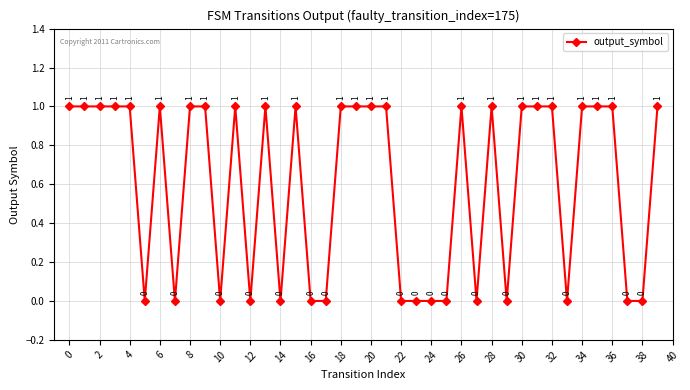

How many values are between 0 and 1?

40